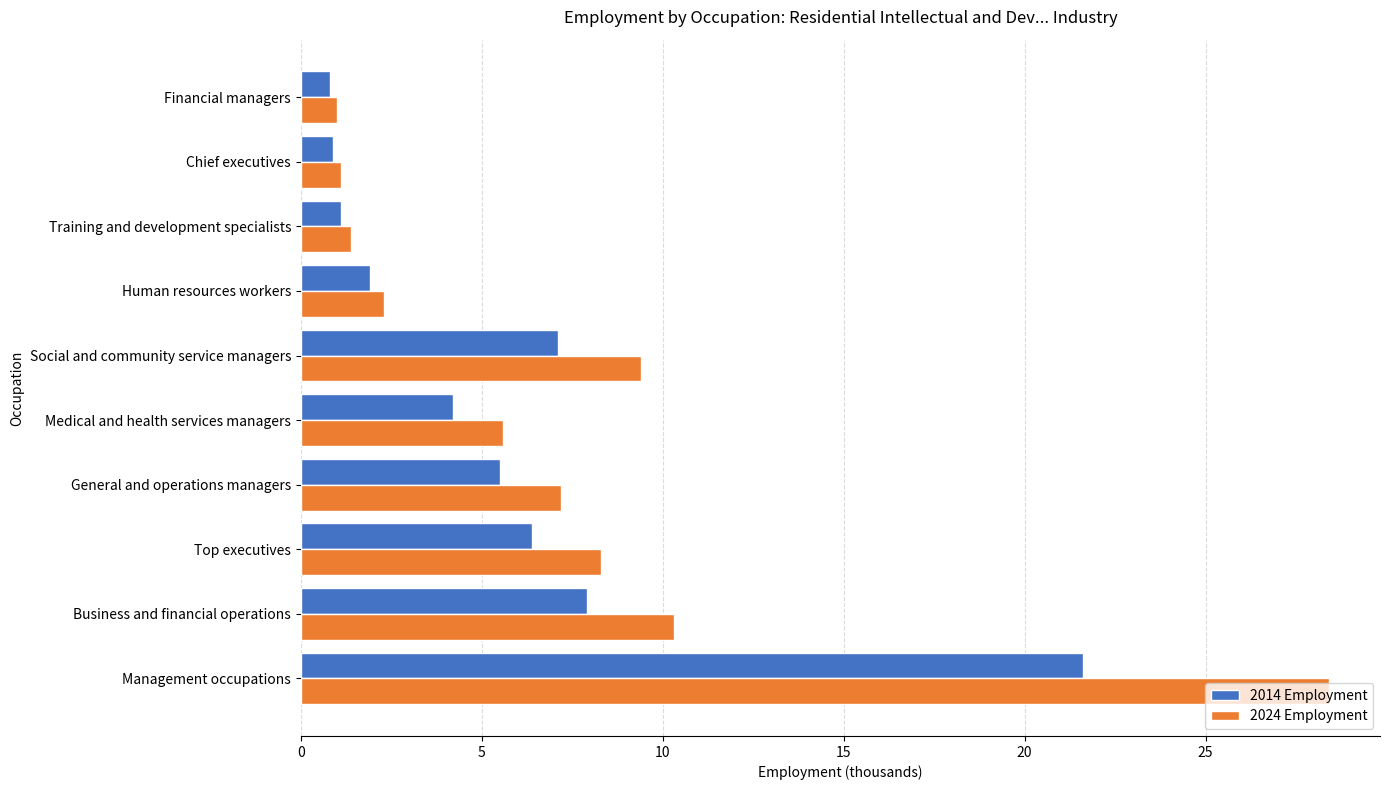

What is the highest value of the 2024 Employment series?

28.4